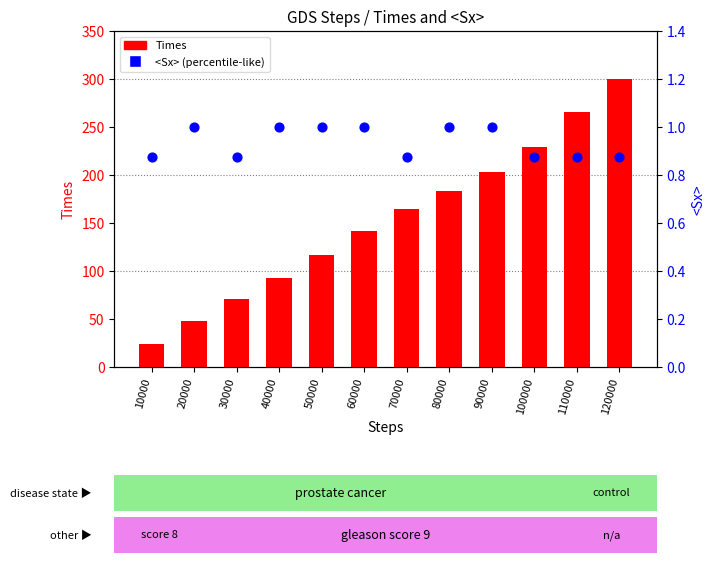

Which series reaches the maximum Y coordinate?

Times